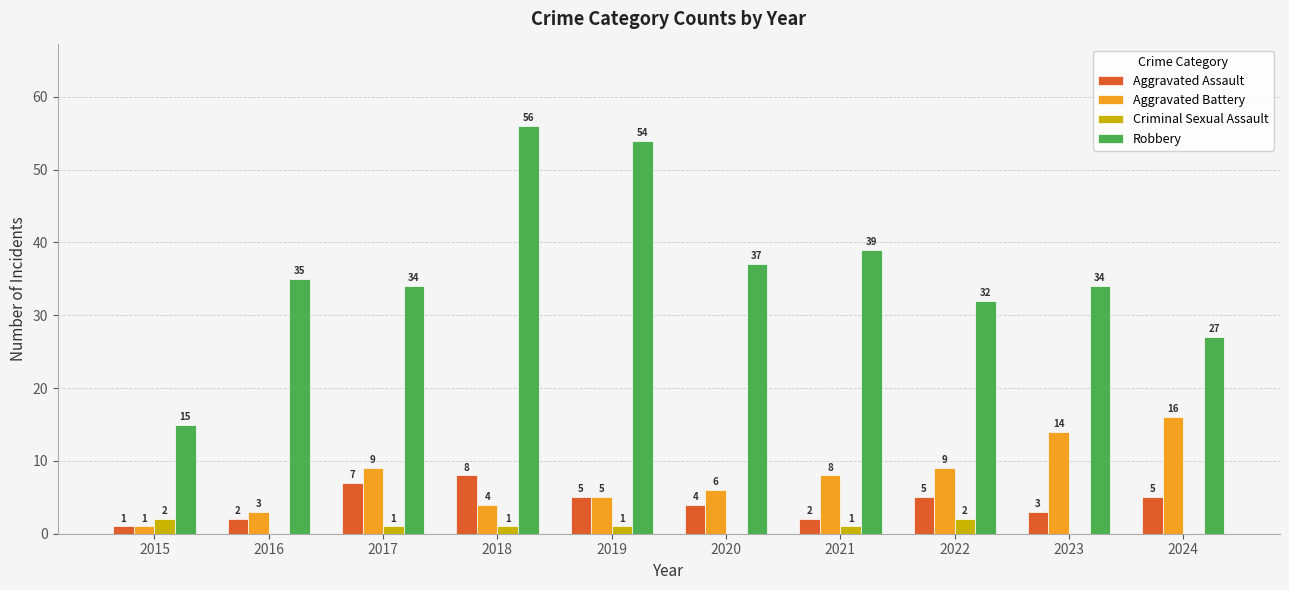

Is it true that Aggravated Assault equals 5 at 2019?

True